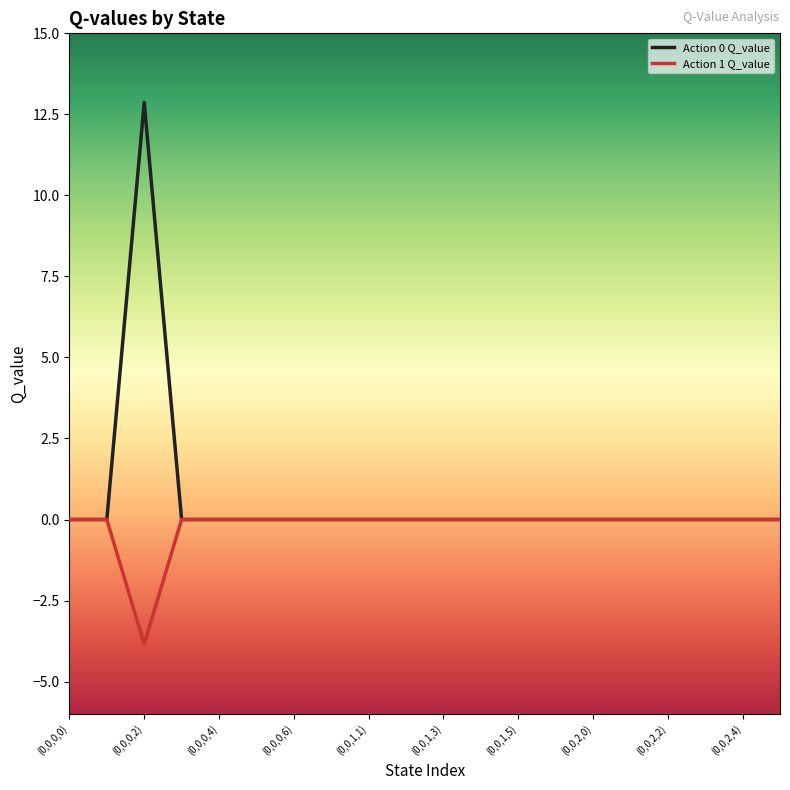

List the series in order of their peak value, lowest first.

Action 1 Q_value, Action 0 Q_value